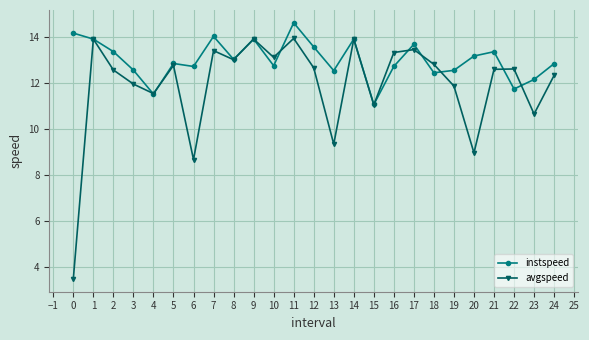

After their last crossing, which series has the higher values: instspeed or avgspeed?

instspeed